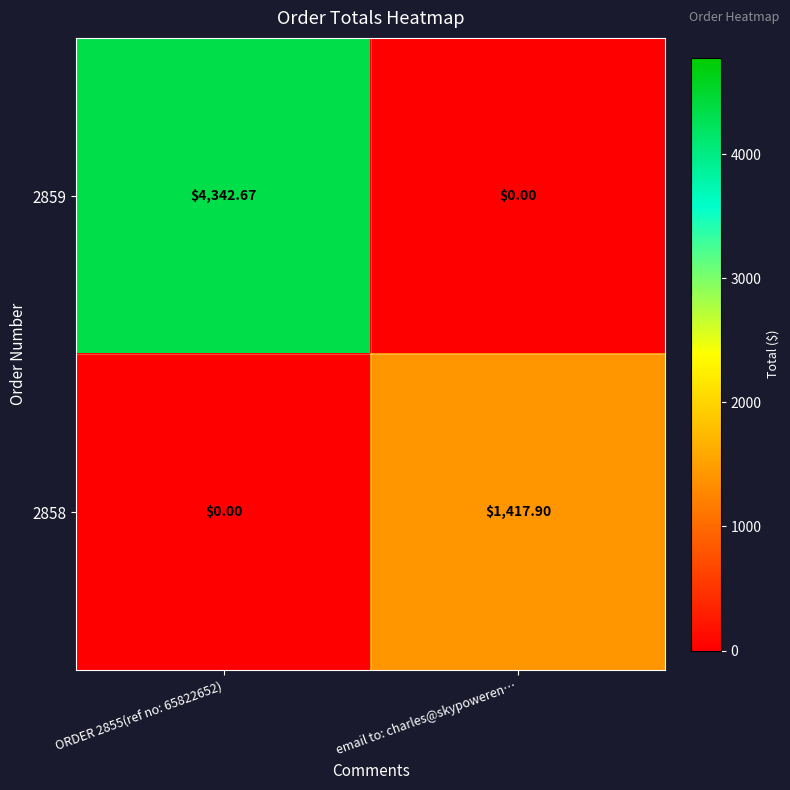

Where does the 2858 series first go above 1417?

email to: charles@skypoweren…